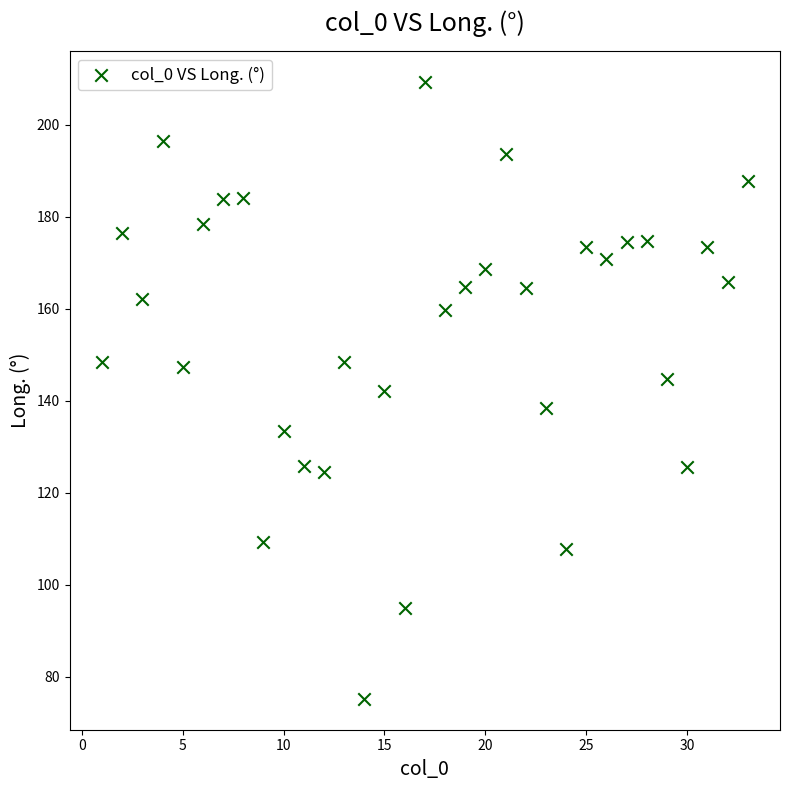

What is the range of X values (max minus min)?

32.0